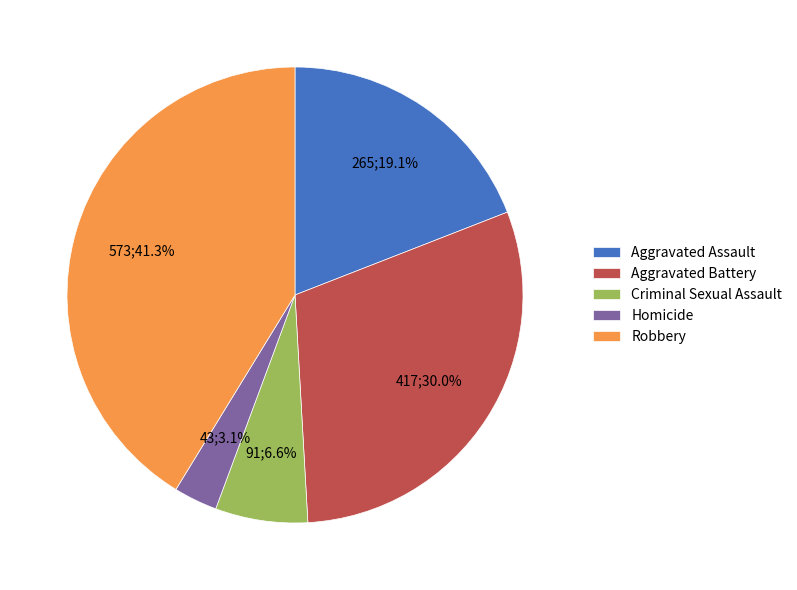

Count the number of slices in the pie.

5